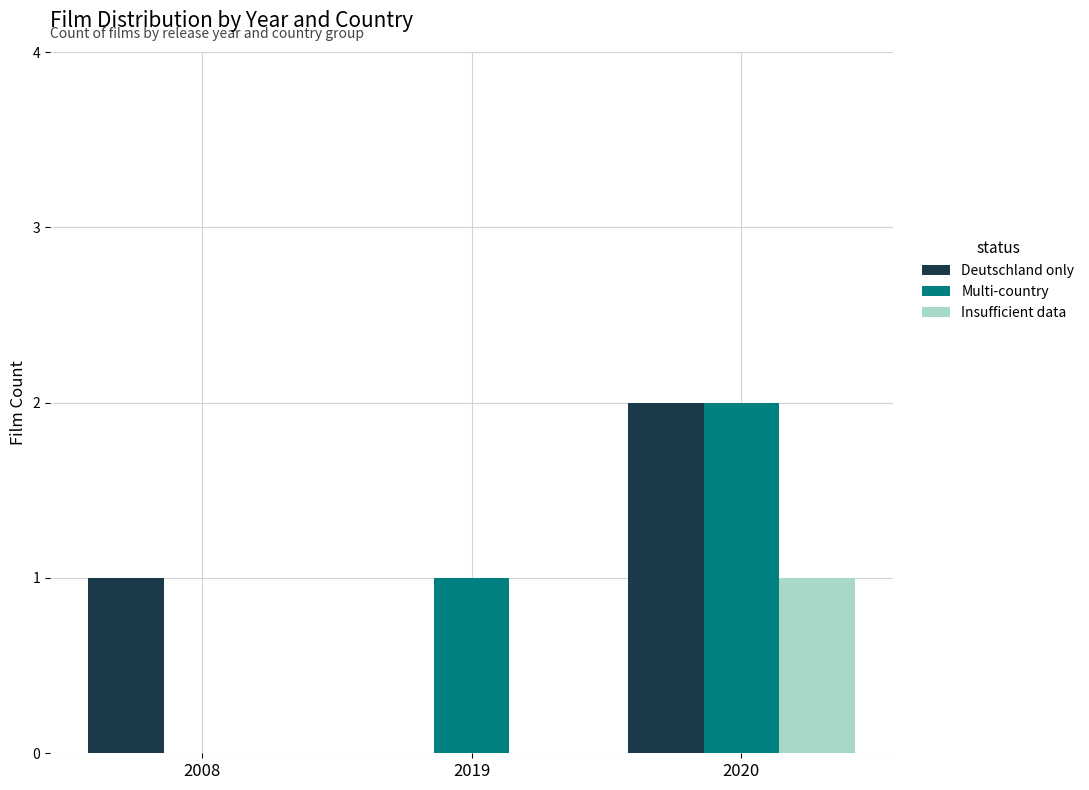

Between 2019 and 2020, which series saw the biggest shift?

Deutschland only